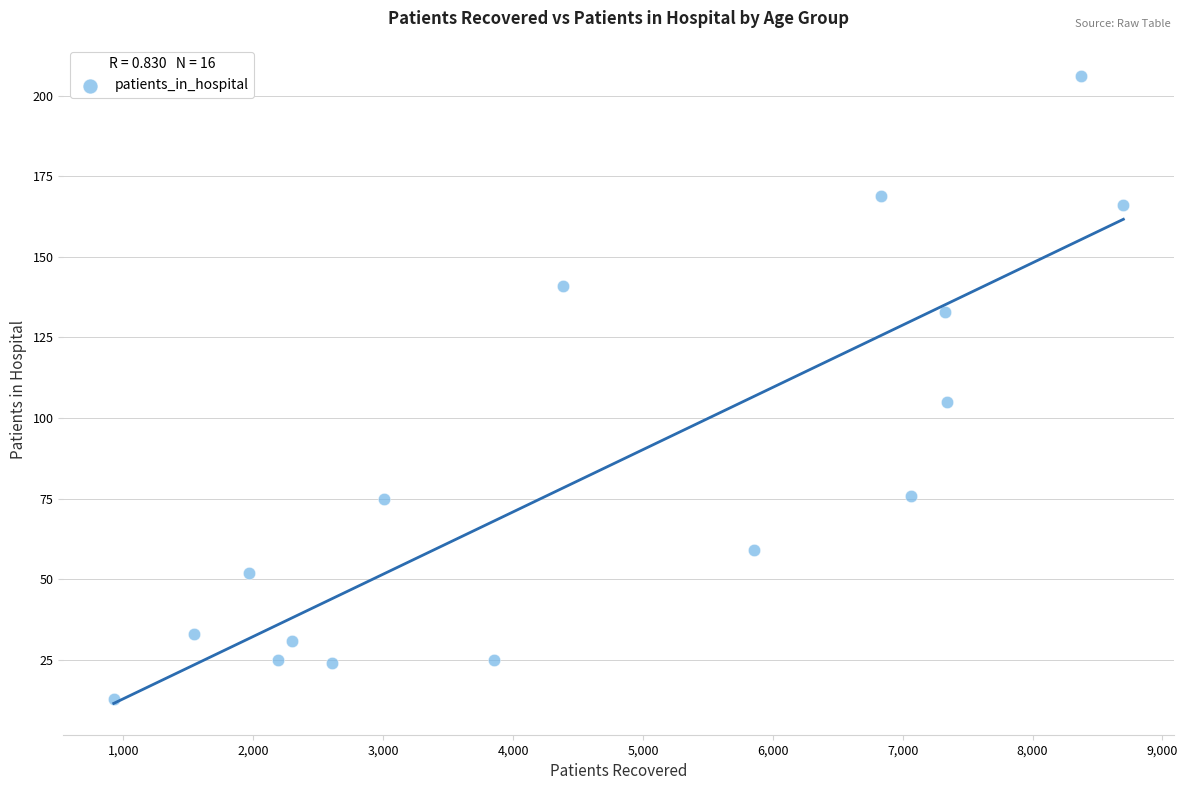

What is the range of Y values (max minus min)?

193